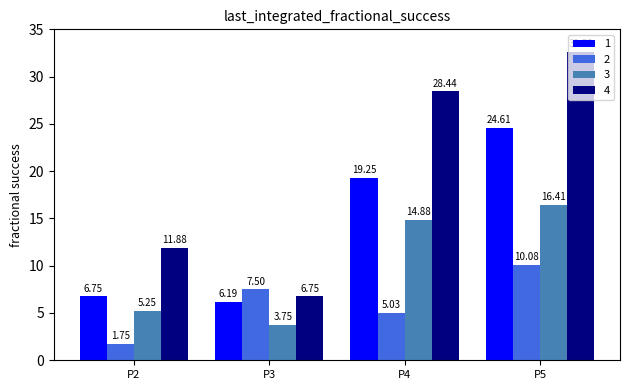

Which category has the highest value across all series?

P5